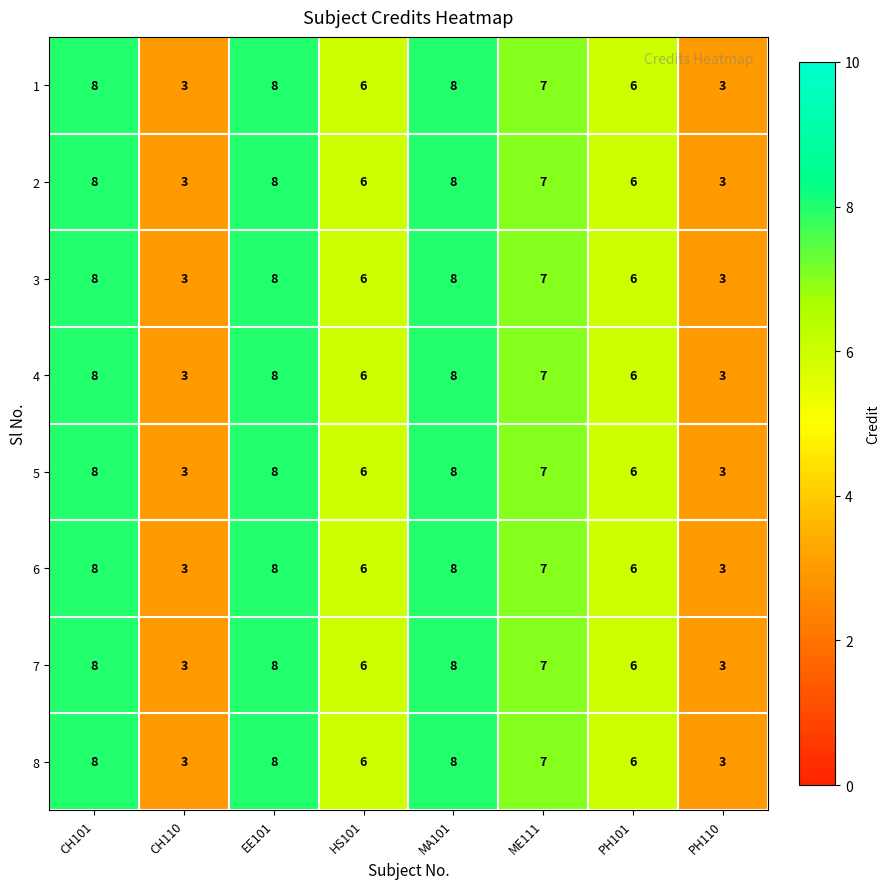

What is the lowest value of the 4 series?

3